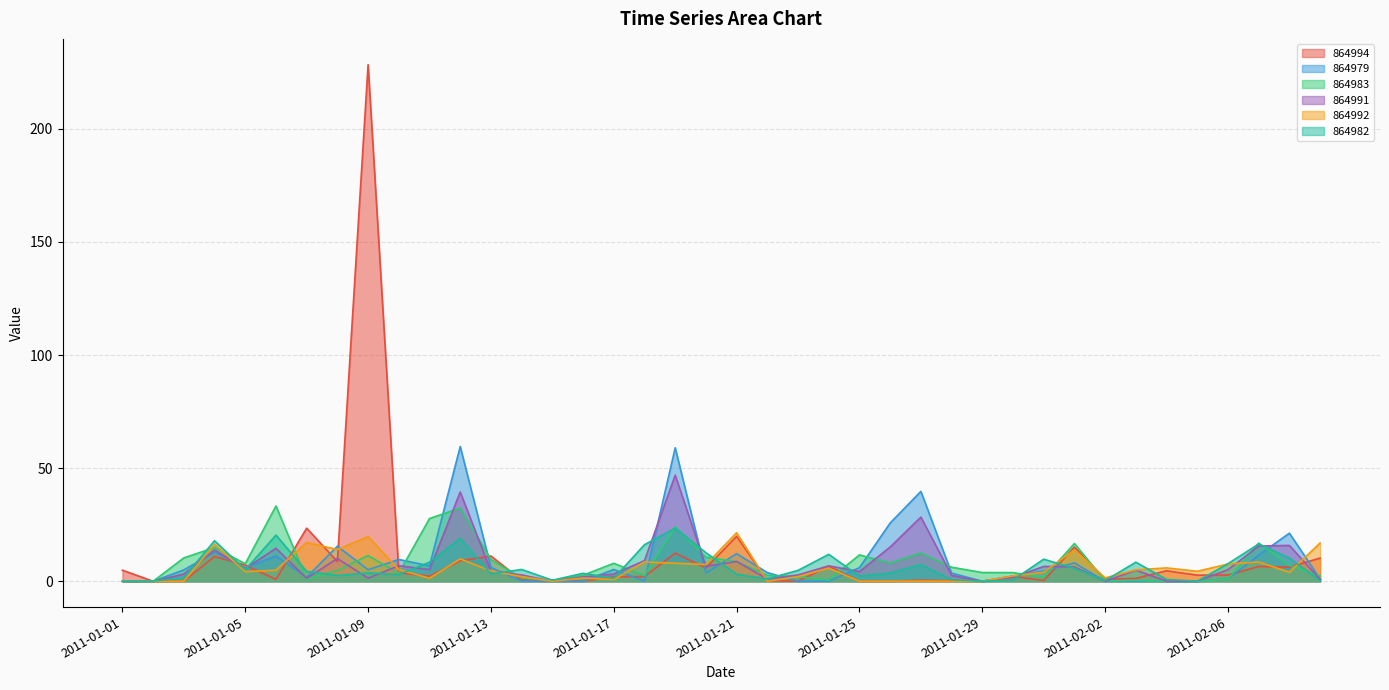

At which category does 864994 reach its first local valley?

2011-01-02